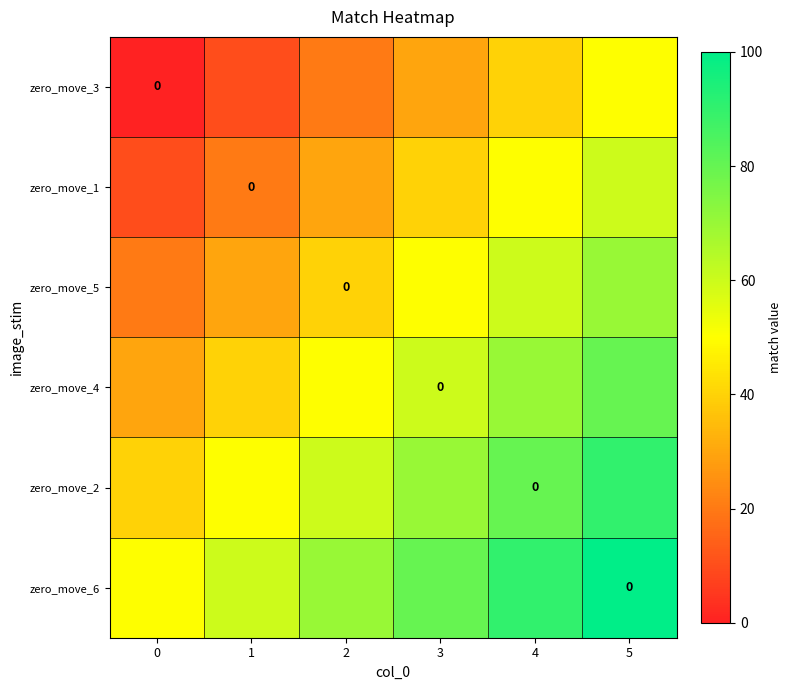

How many data points in row_4 are above 70?

2